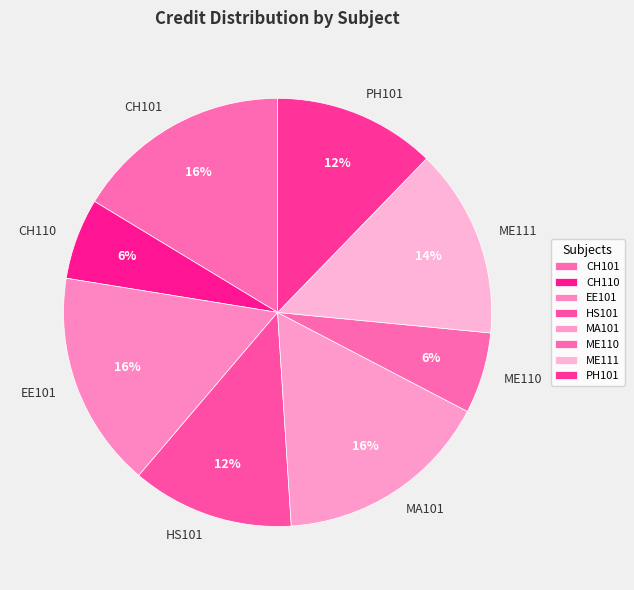

To the nearest percent, what percentage of the pie is HS101?

12%